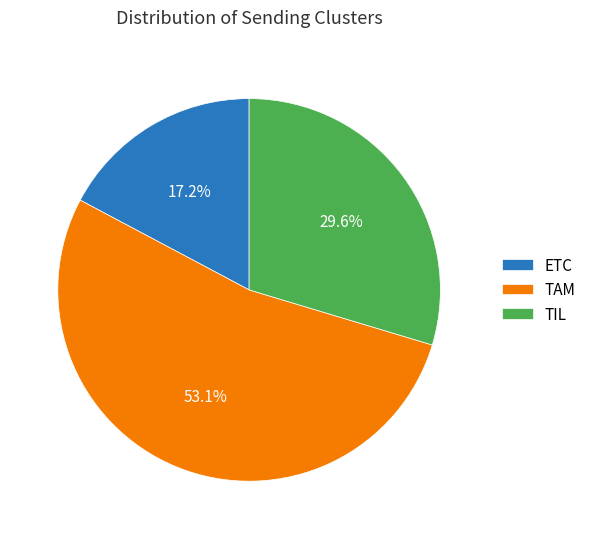

Rank the categories by value from lowest to highest.

ETC, TIL, TAM